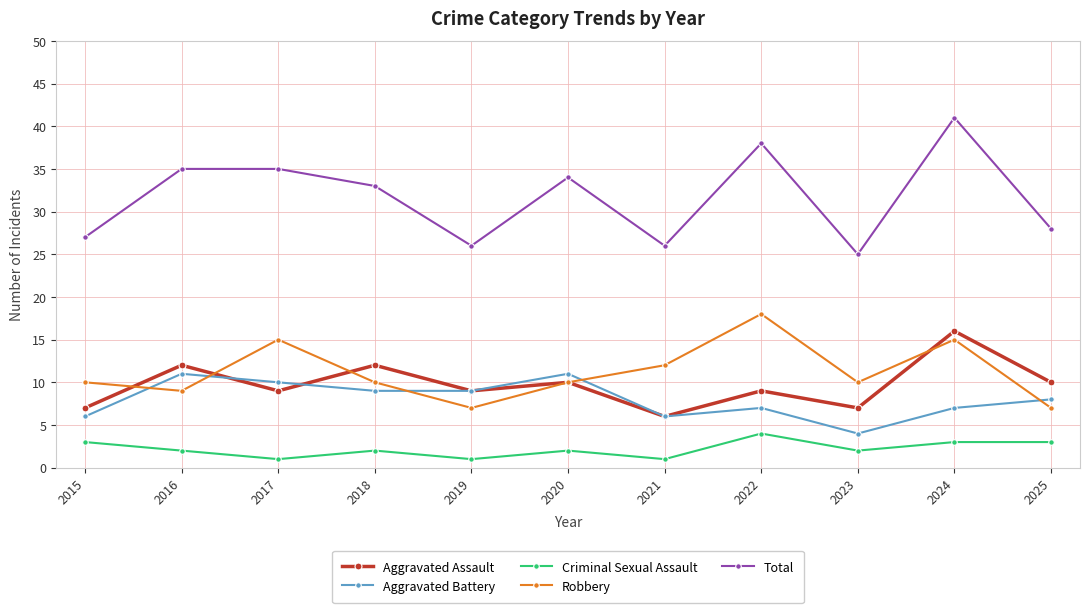

True or false: Total has more than 2 interior local peaks.

True